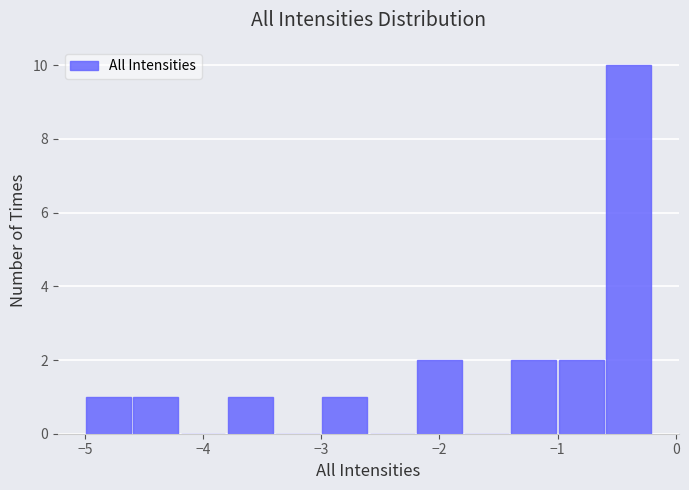

Reading left to right, transcribe this chart: for each bar, give the range it covers on the x-axis and its height. The values are not printed on the chart, so give them approximately, as read against the axis.

-5.0 to -4.6: 1
-4.6 to -4.2: 1
-4.2 to -3.8: 0
-3.8 to -3.4: 1
-3.4 to -3.0: 0
-3.0 to -2.6: 1
-2.6 to -2.2: 0
-2.2 to -1.8: 2
-1.8 to -1.4: 0
-1.4 to -1.0: 2
-1.0 to -0.6: 2
-0.6 to -0.2: 10